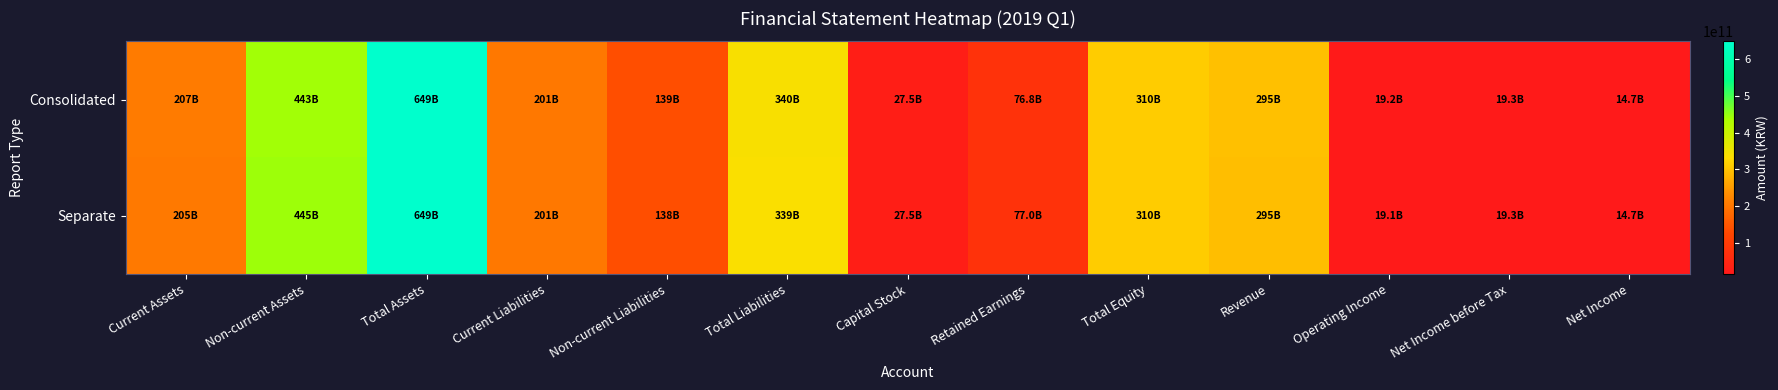

List the series in order of their overall mean, lowest first.

Separate, Consolidated